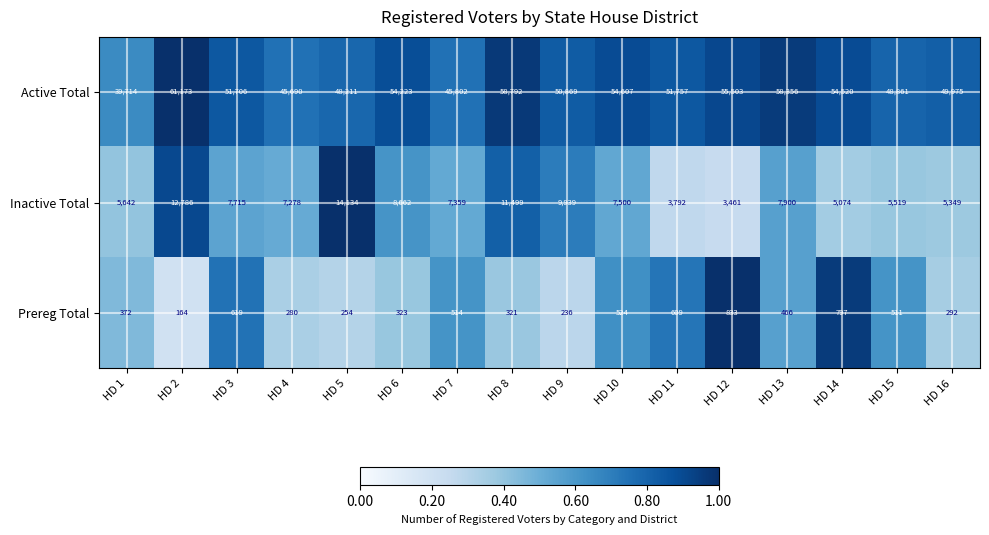

Which category has the highest value in the Active Total series?

HD 2